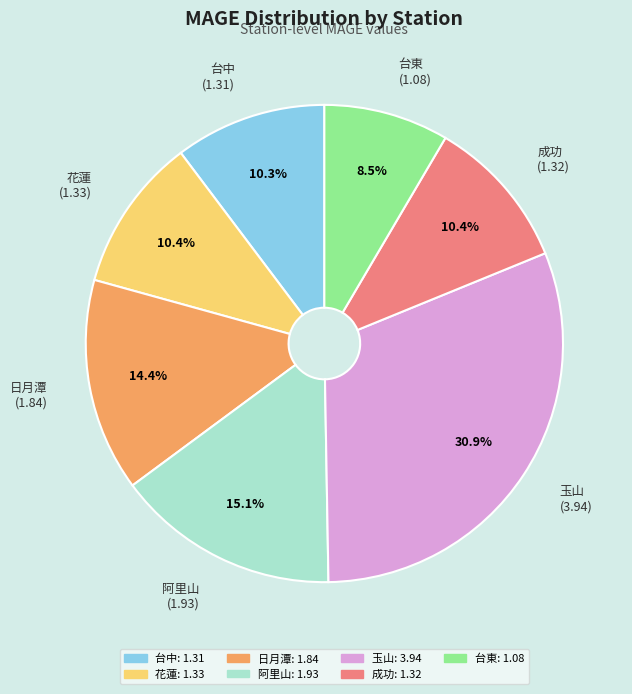

What percentage is NOT represented by 阿里山?

84.9%